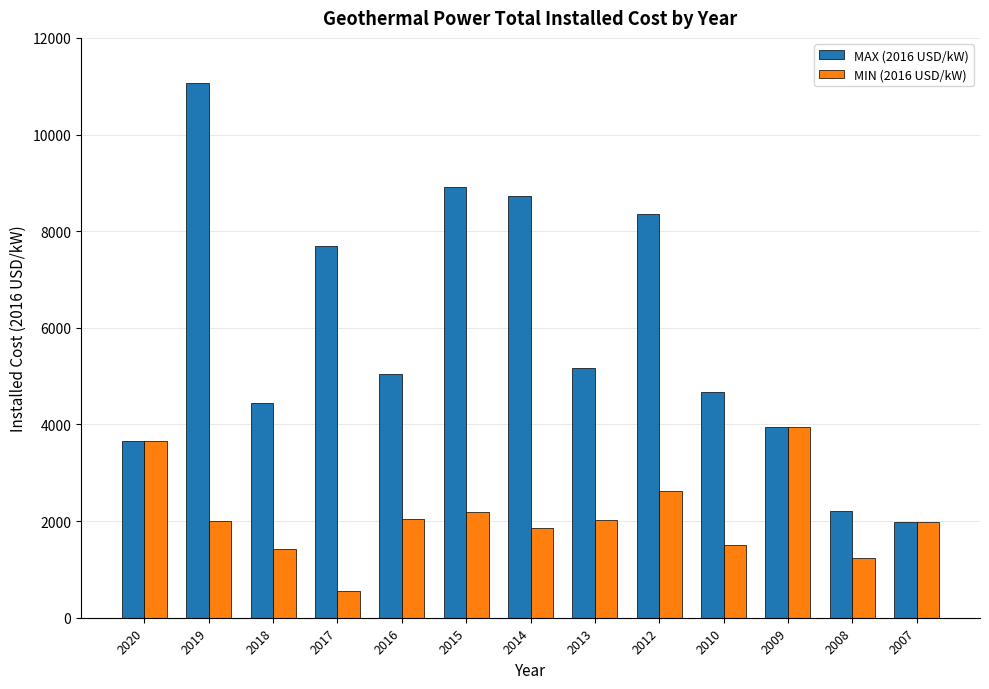

Rank the categories by MAX (2016 USD/kW) value from highest to lowest.

2019, 2015, 2014, 2012, 2017, 2013, 2016, 2010, 2018, 2009, 2020, 2008, 2007